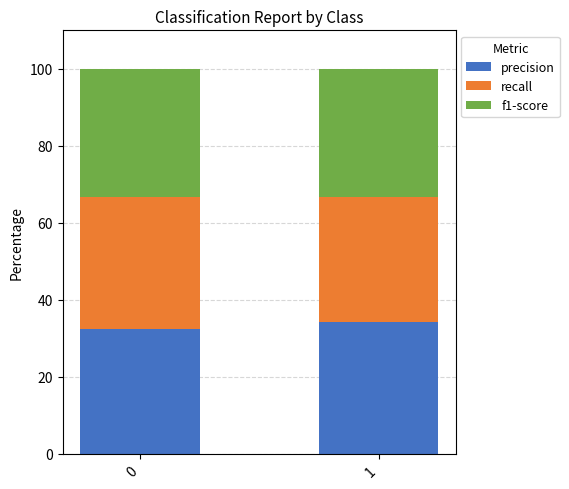

What is the total value across all series at 0?

100.0